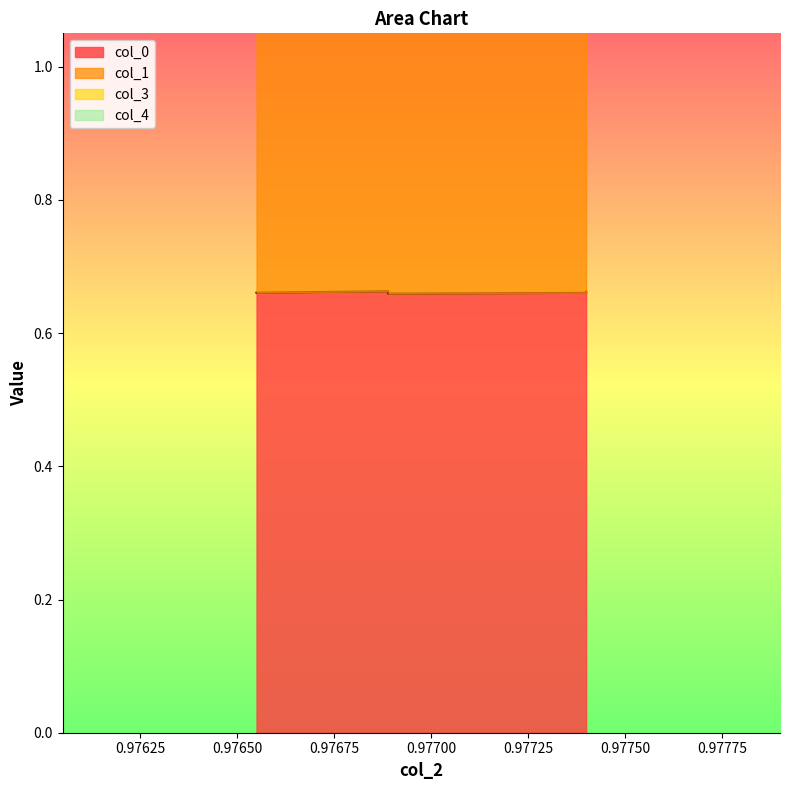

What is the value of the col_1 point at the 3rd from the left?

1.3